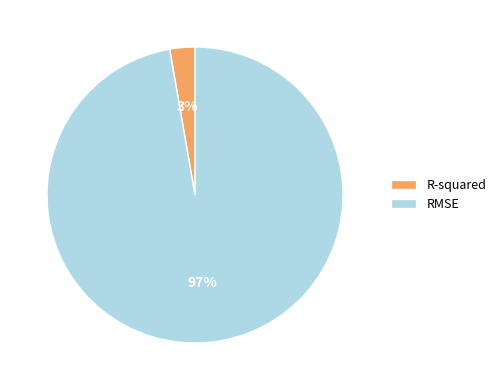

Rank the categories by value from highest to lowest.

RMSE, R-squared